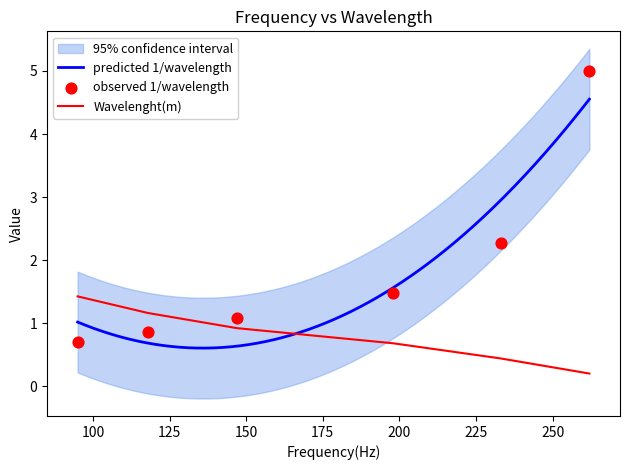

Which series reaches the maximum Y coordinate?

1/wavelength (m)